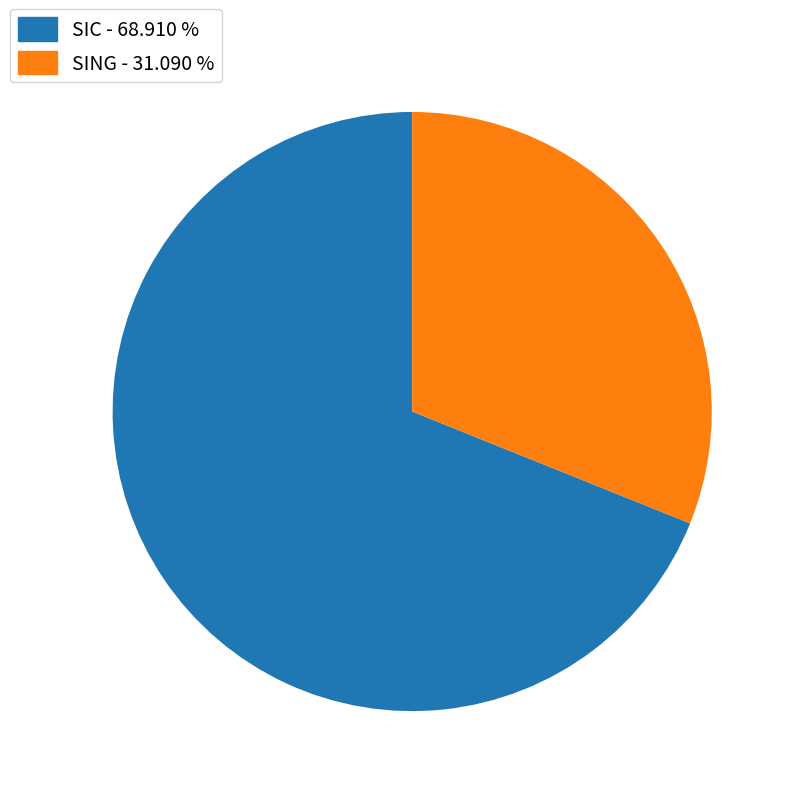

Which slice is the smallest?

SING